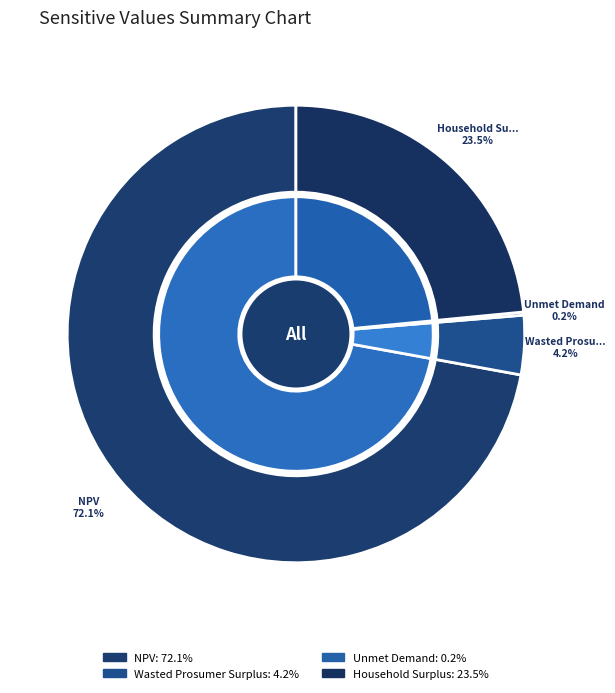

The Wasted Prosumer Surplus slice represents 1% of the pie. True or false?

False